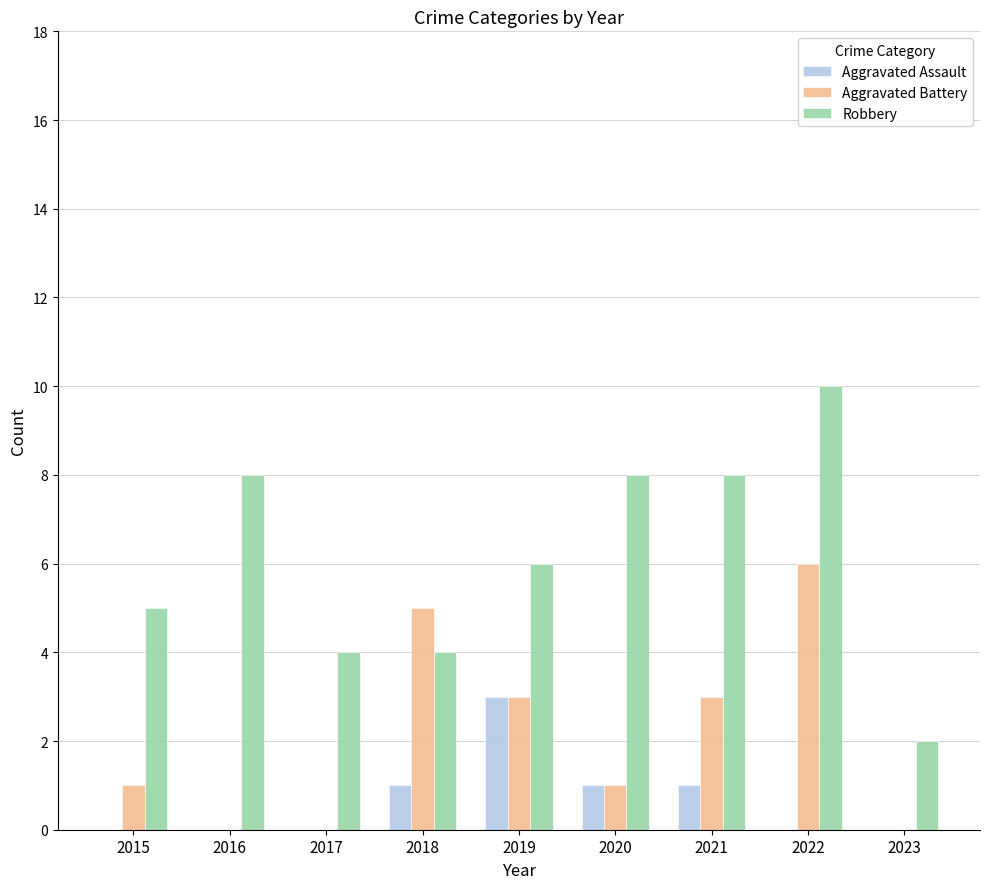

Between 2022 and 2023, which series saw the biggest shift?

Robbery